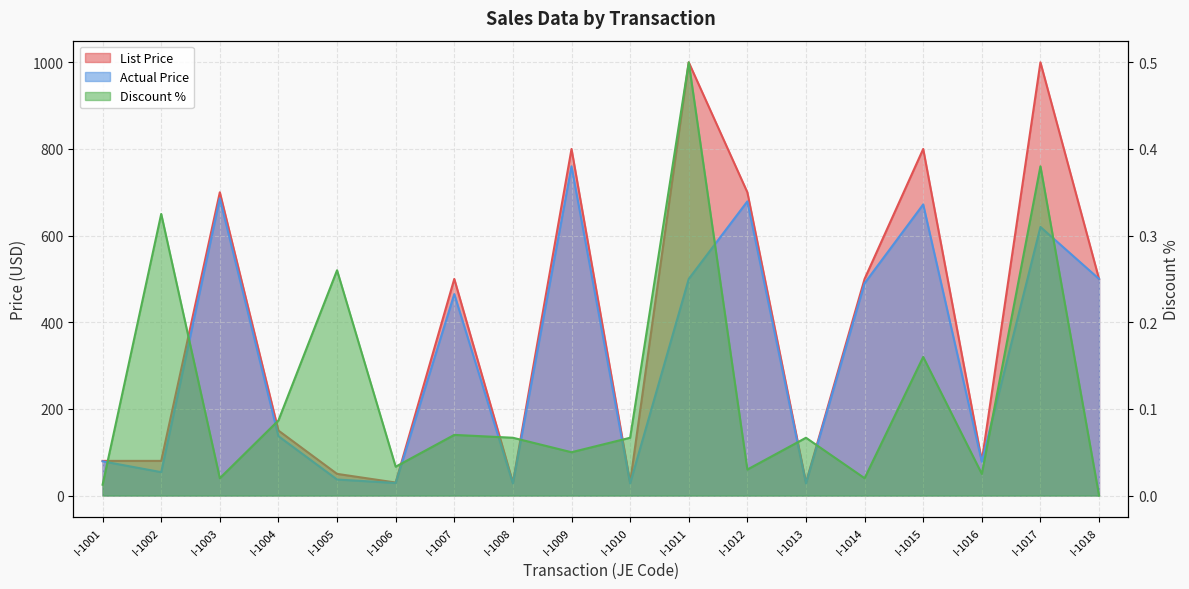

Reading right to left, extract all data points from this chart.

List Price: 500.0	1000.0	80.0	800.0	500.0	30.0	700.0	1000.0	30.0	800.0	30.0	500.0	30.0	50.0	150.0	700.0	80.0	80.0
Actual Price: 500.0	620.0	78.0	672.0	490.0	28.0	679.0	500.0	28.0	760.0	28.0	465.0	29.0	37.0	137.0	686.0	54.0	79.0
Discount %: 0.0	0.4	0.0	0.2	0.0	0.1	0.0	0.5	0.1	0.1	0.1	0.1	0.0	0.3	0.1	0.0	0.3	0.0